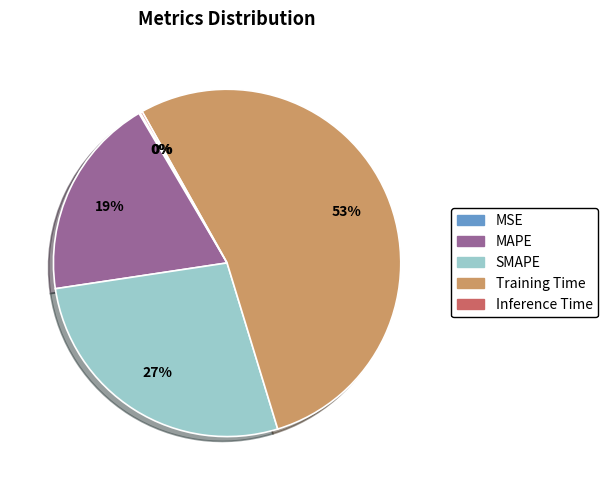

What percentage is the MAPE slice, to the nearest percent?

19%